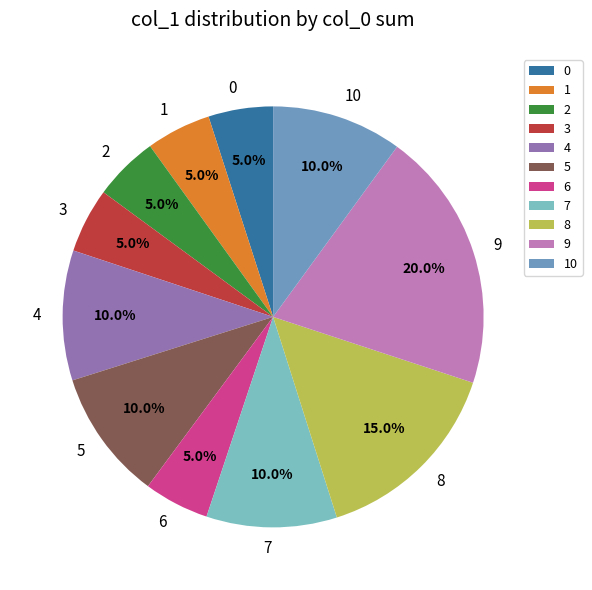

Which has a higher value, 10 or 1?

10